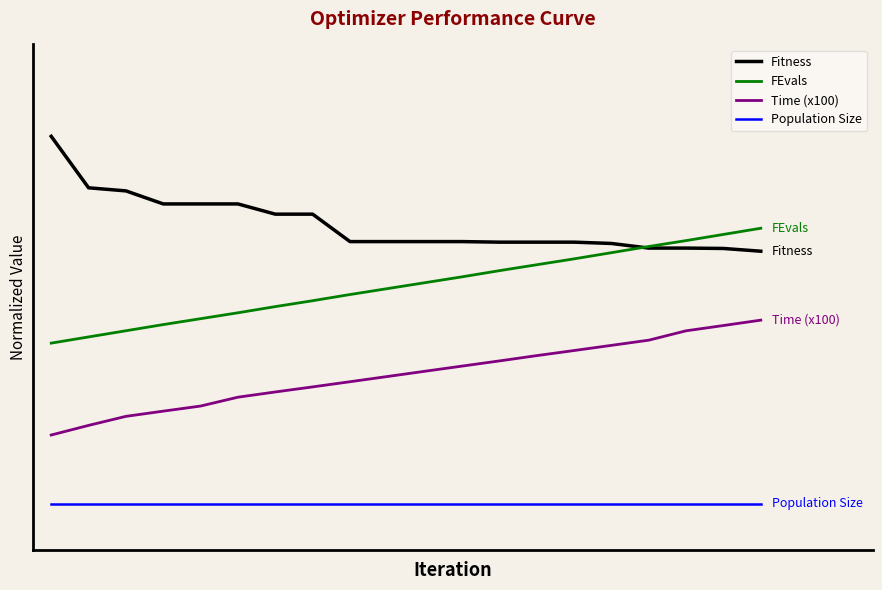

True or false: Fitness and Population Size cross at least once.

False